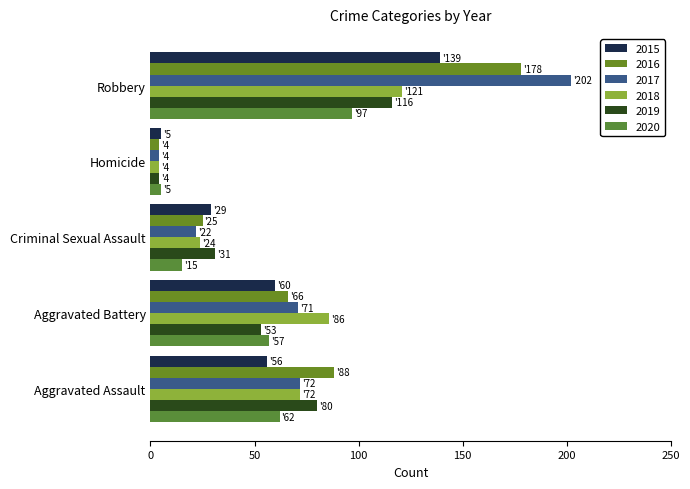

Where is 2015 nearest to the value 72?

Aggravated Battery